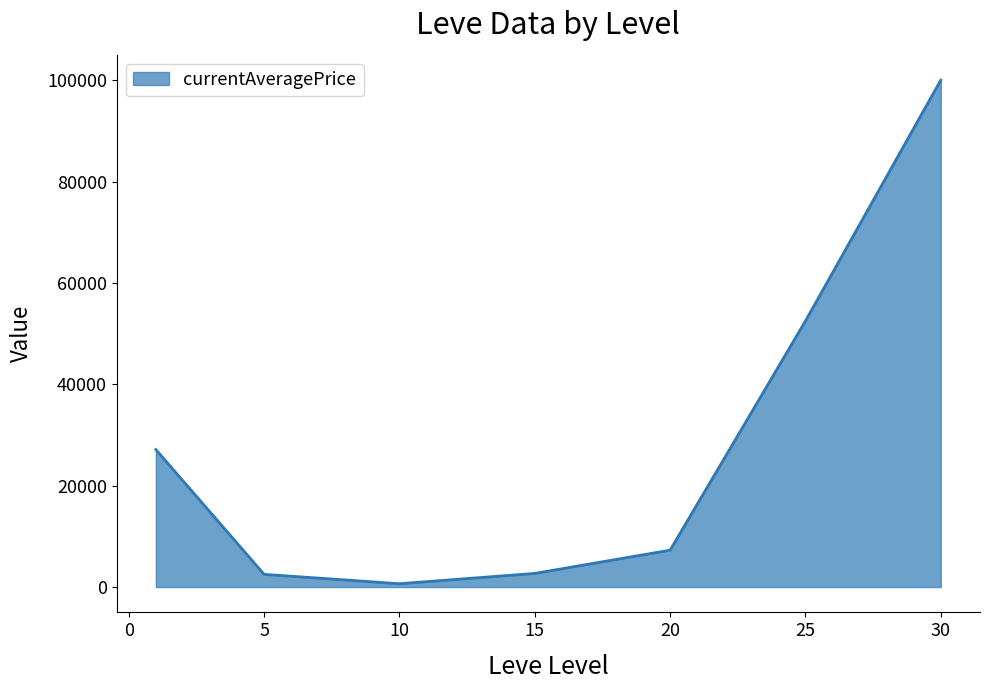

Count the number of data series in this chart.

1